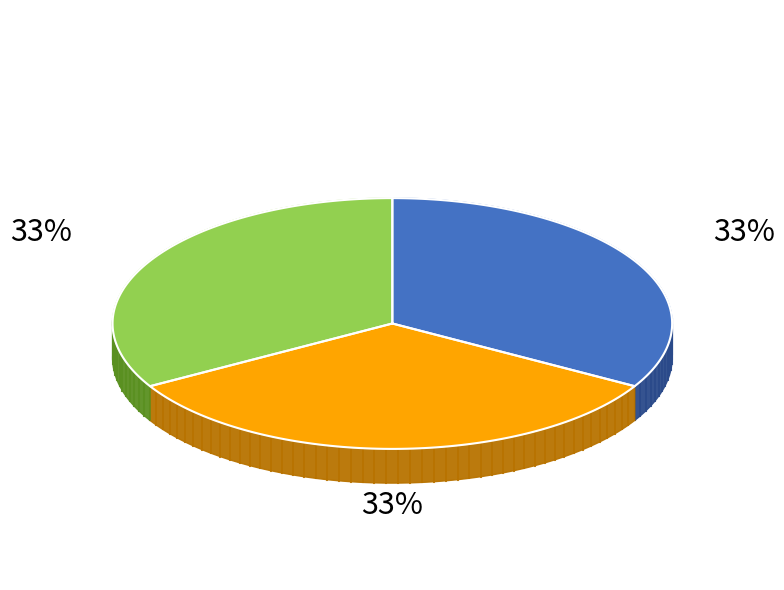

Approximately how many times larger is the value at 酬雪湖雨中见怀仍前韵 compared to 话旧感怀仍前韵?

1.0